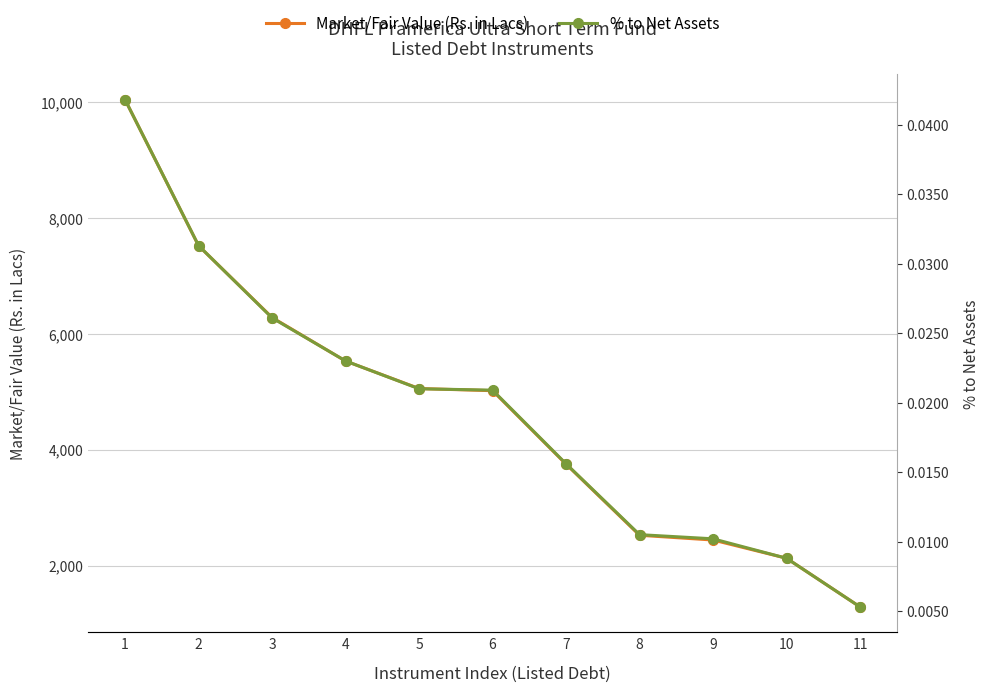

List the series in order of their overall mean, highest first.

Market/Fair Value (Rs. in Lacs), % to Net Assets